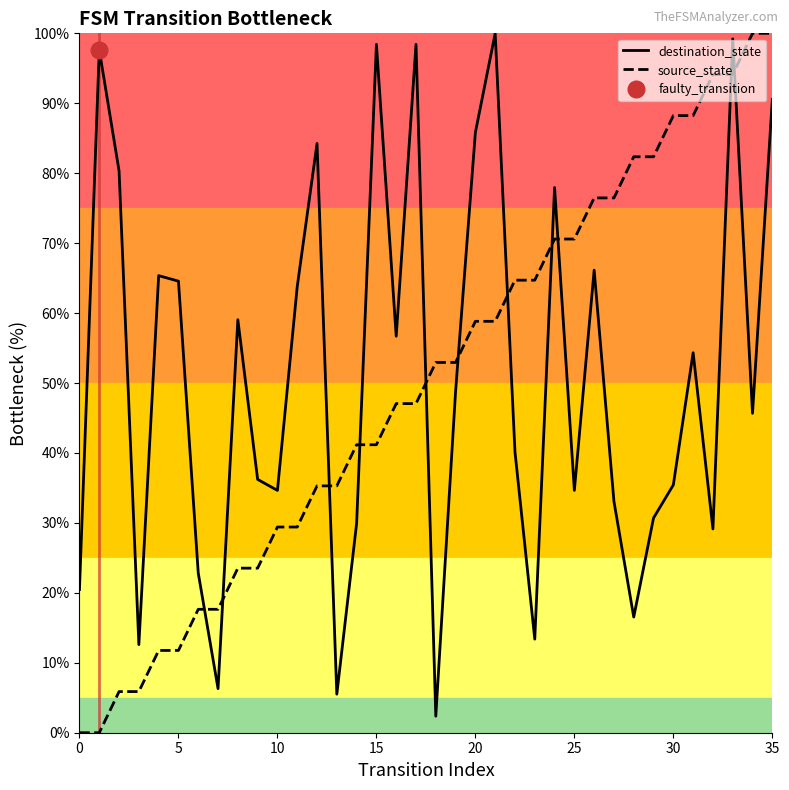

How many interior local peaks does the destination_state series have?

11